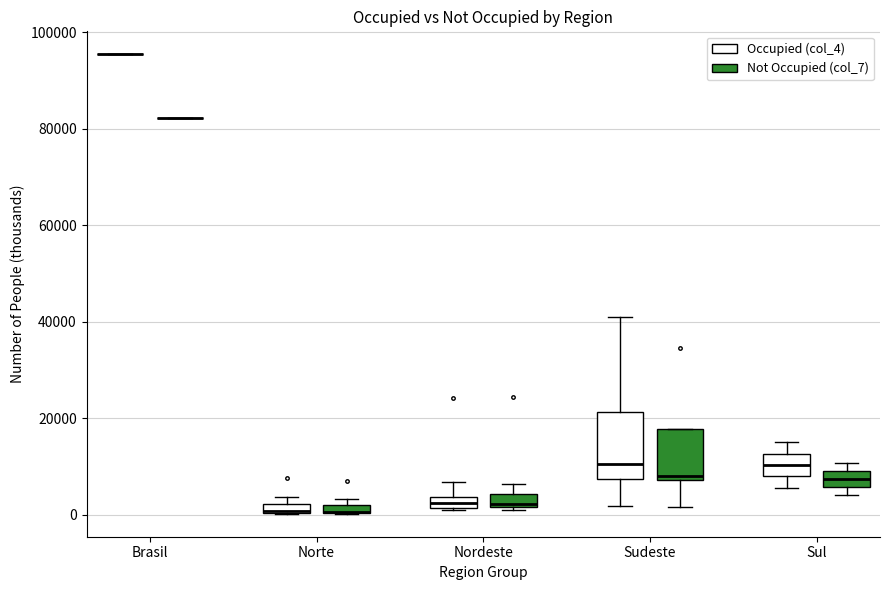

Which box is the tallest, from its lower edge to its upper edge?

Sudeste (Occupied (col_4))